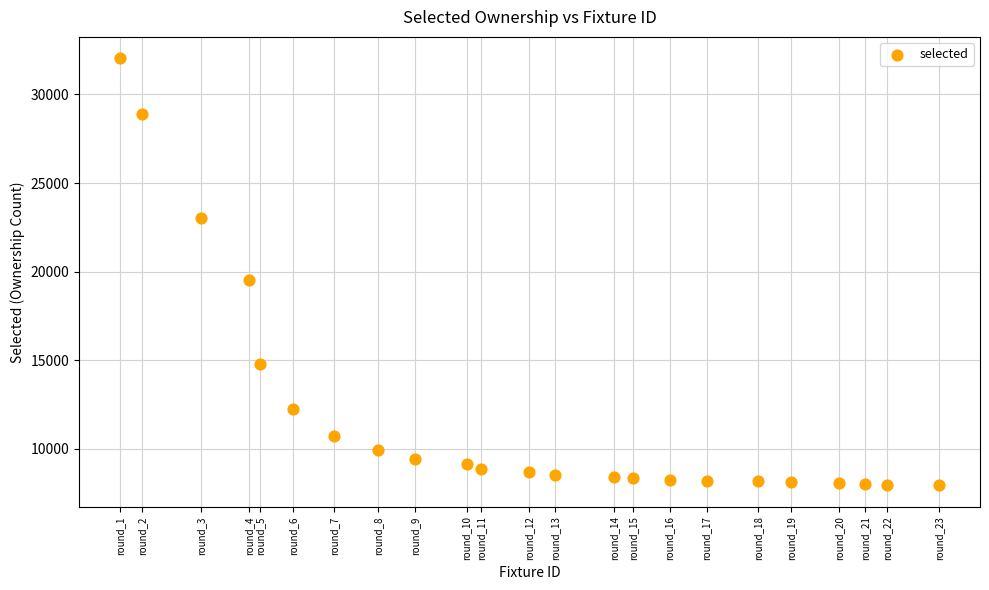

What is the range of Y values (max minus min)?

24096